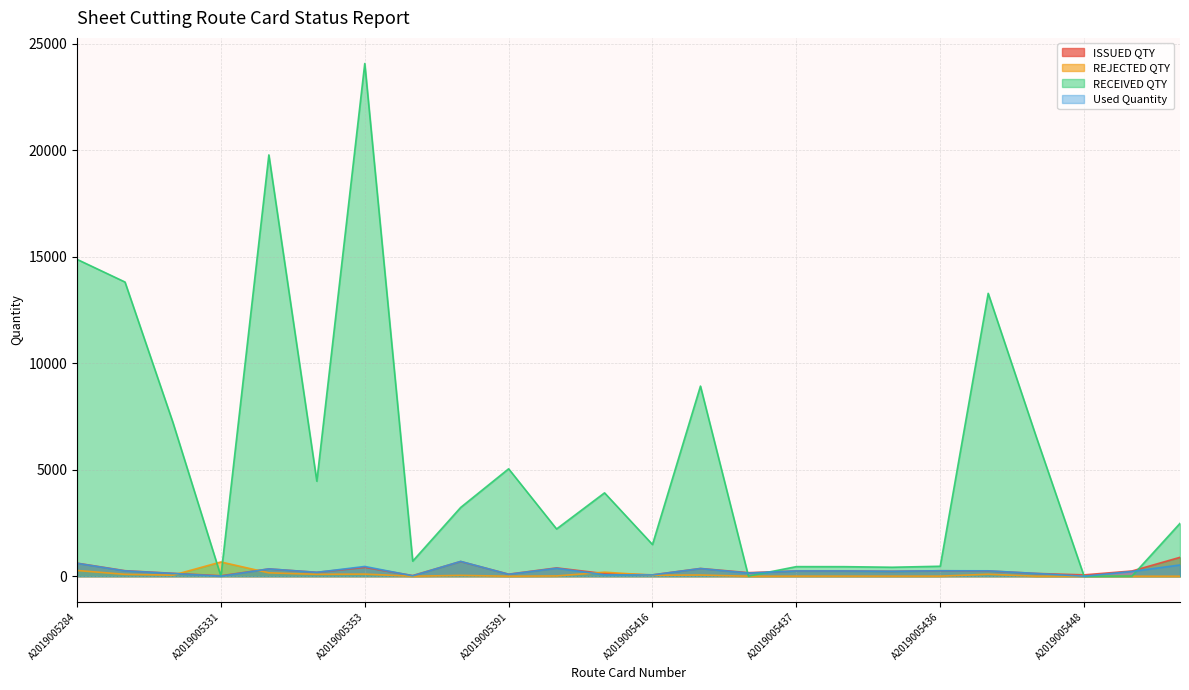

Where is Used Quantity nearest to the value 348?

A2019005350